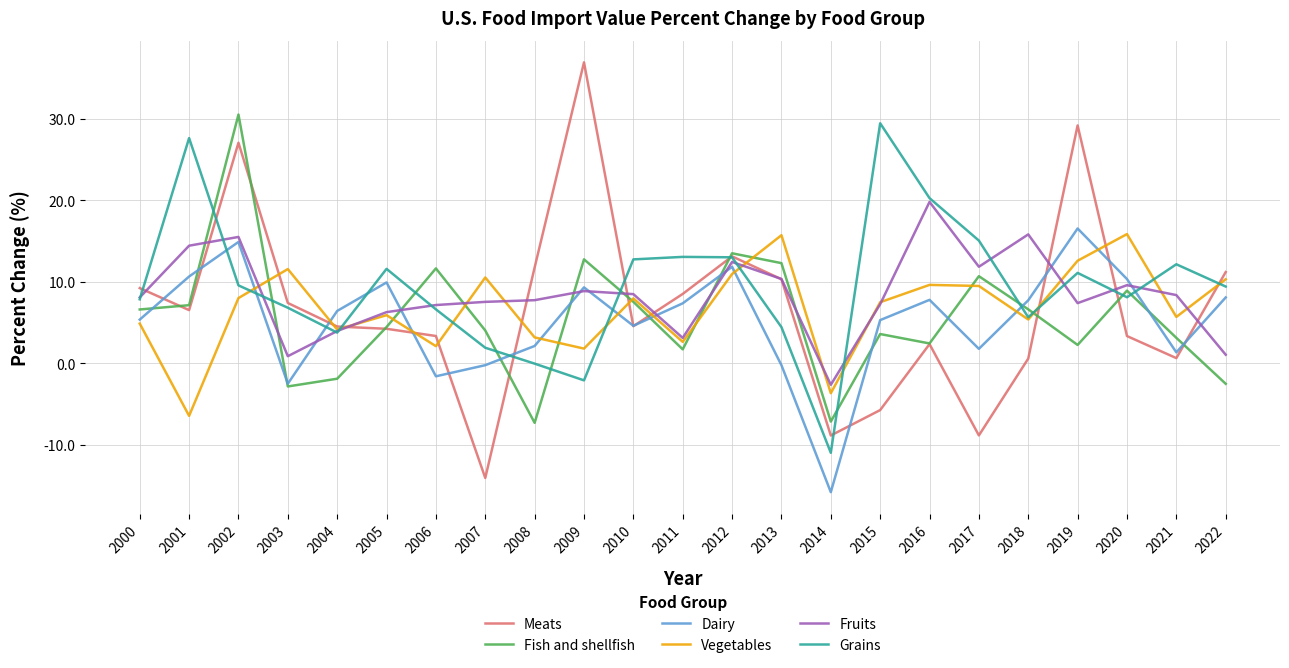

At which category does Meats reach its first local peak?

2002